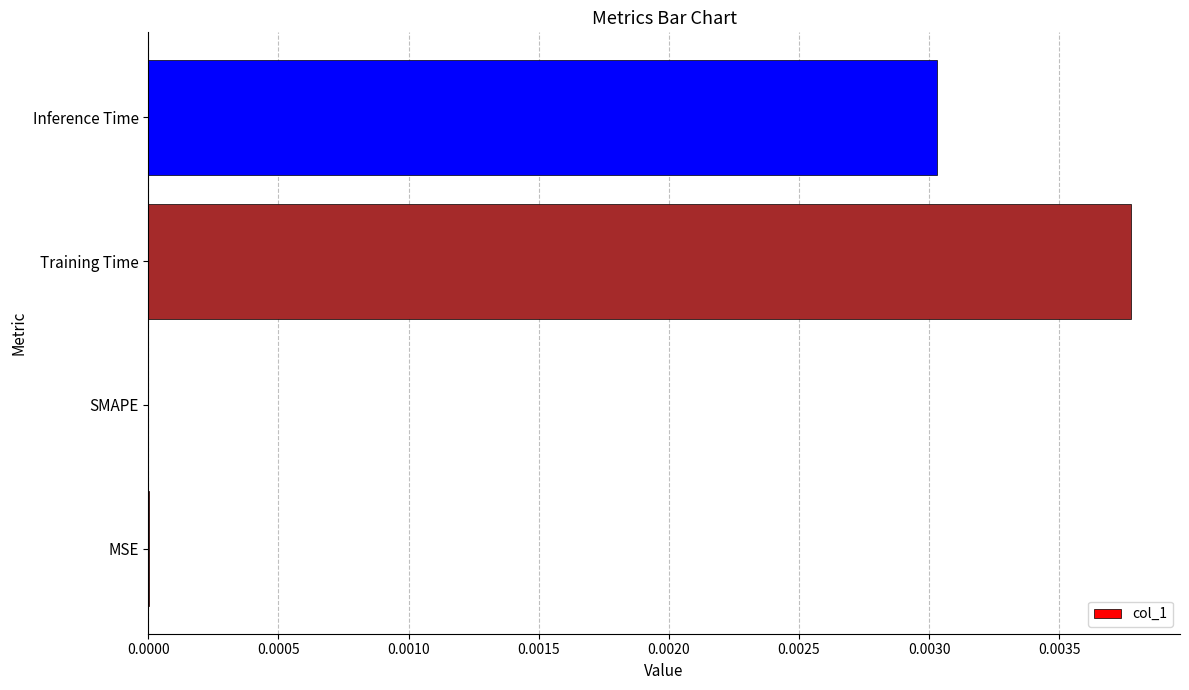

True or false: the data shows 0.0 at Inference Time.

True